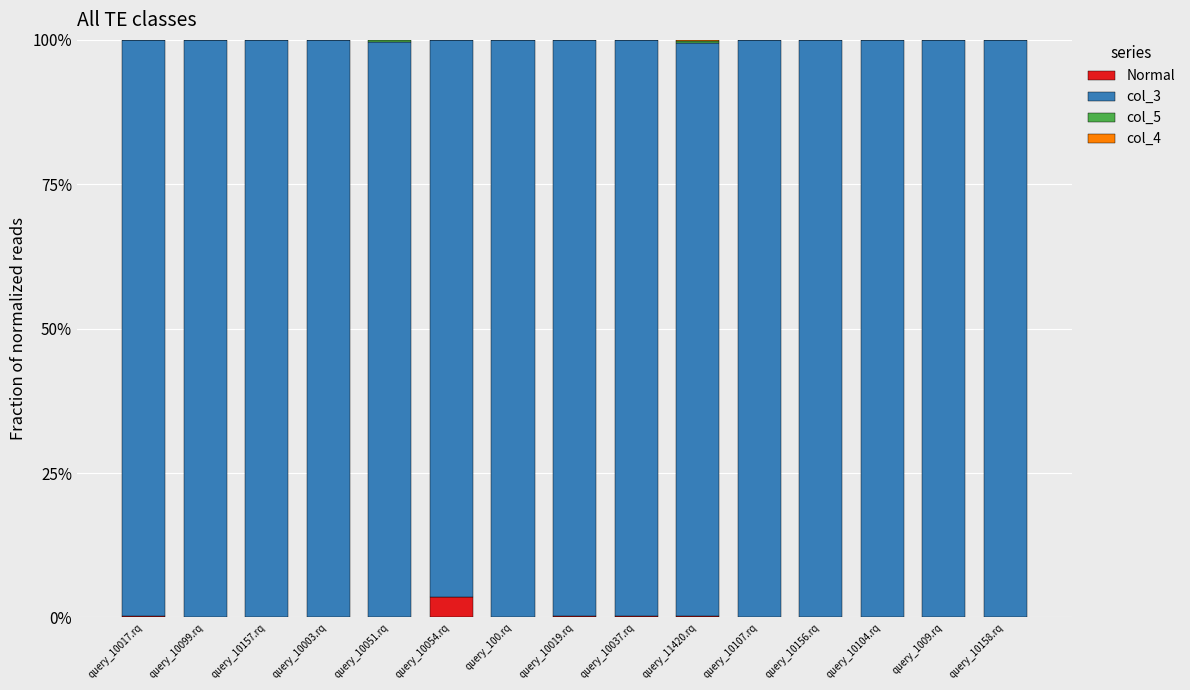

The value of Normal at query_10003.rq is 0.0. True or false?

True